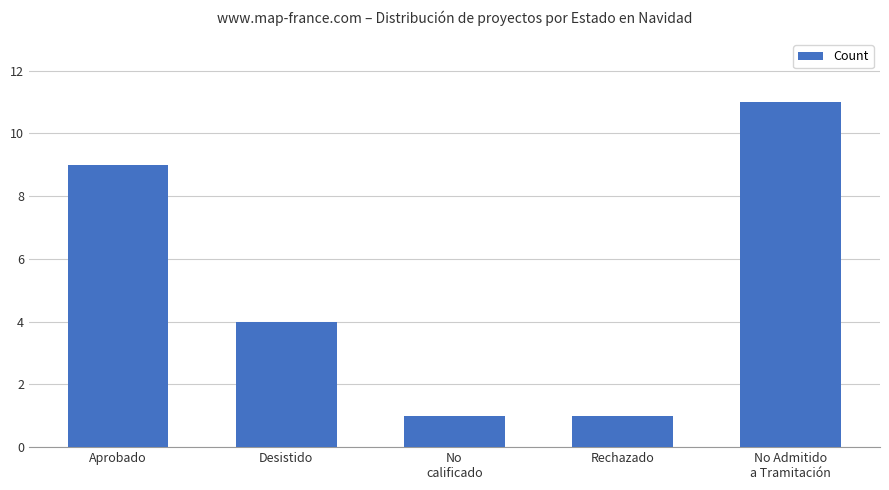

What is the maximum value shown in the chart?

11